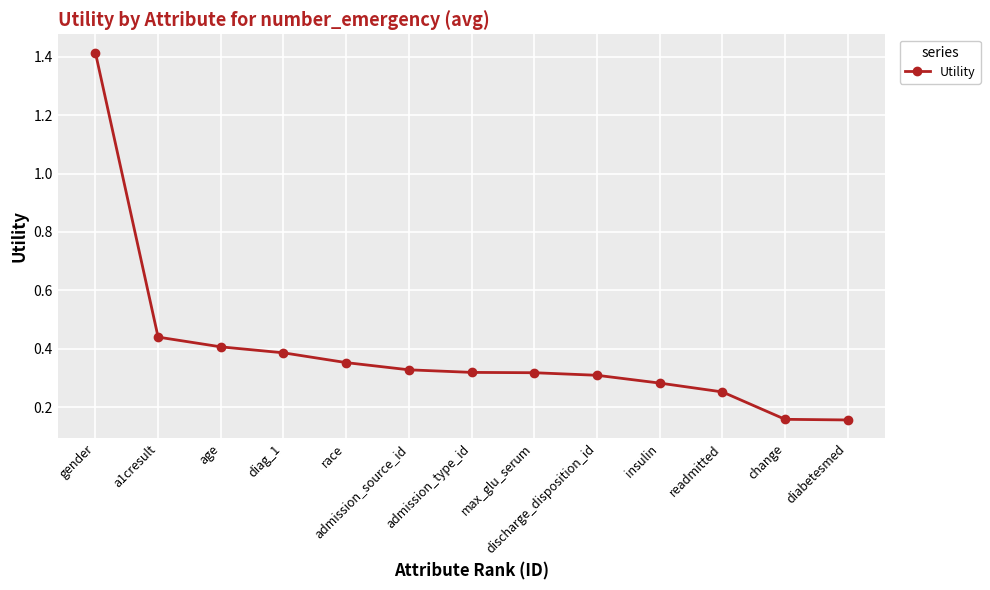

Between gender and admission_type_id, which is larger?

gender